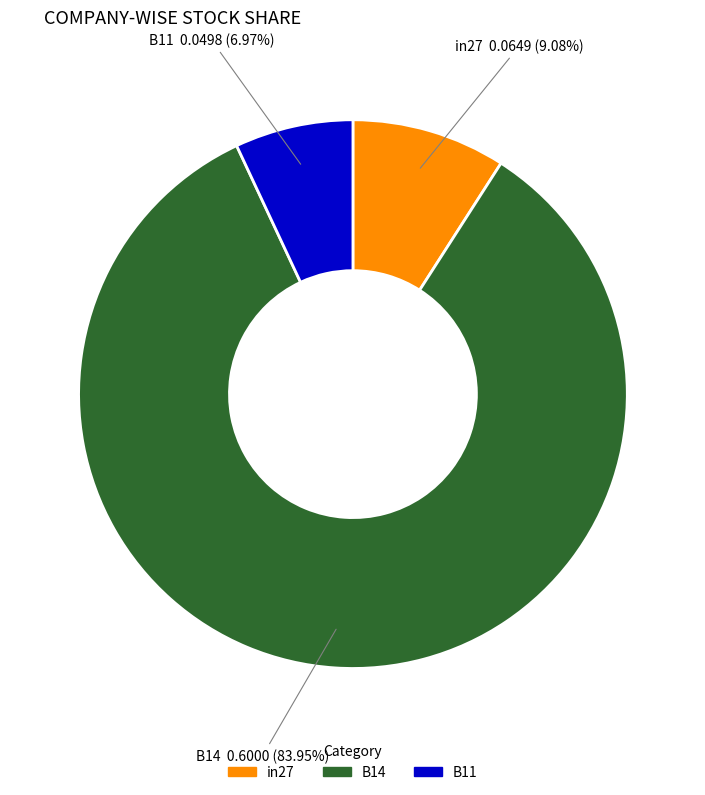

What percentage is the in27 slice, to the nearest percent?

9%